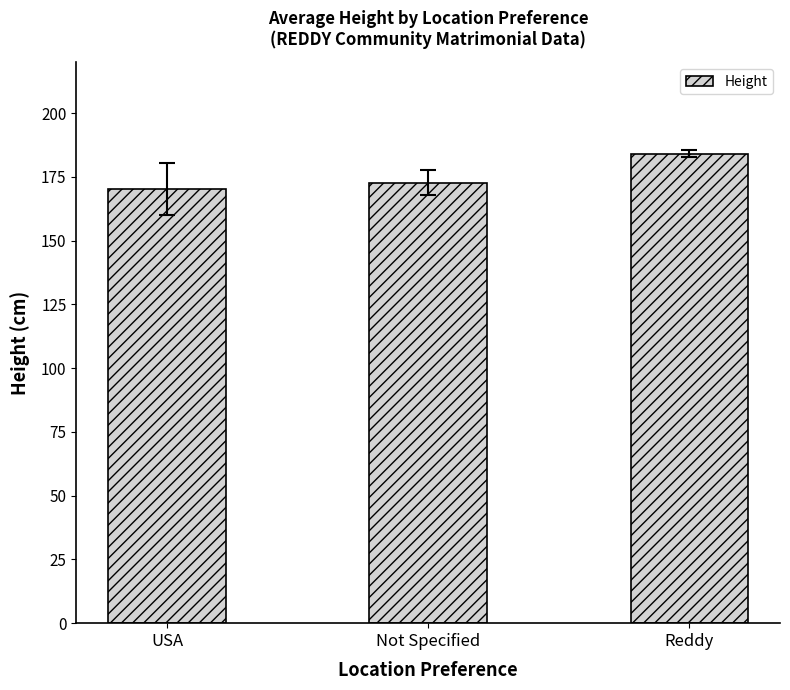

Is it true that the value at USA is 170.2?

True